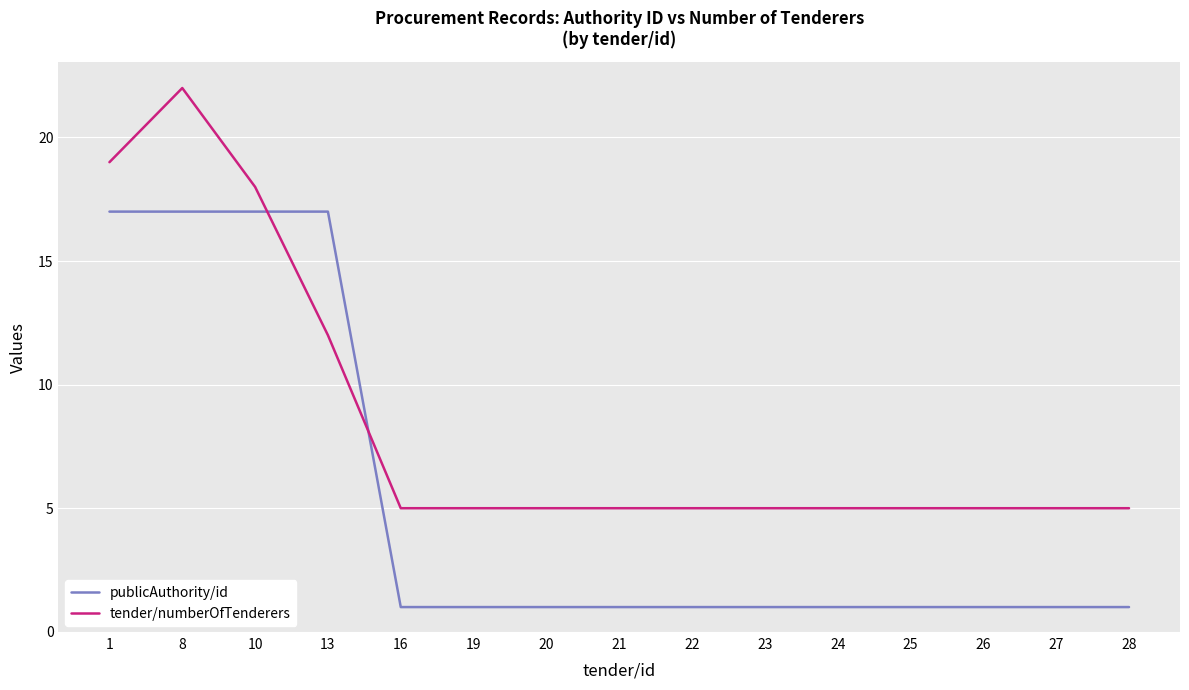

Which series has the largest range (max minus min)?

tender/numberOfTenderers